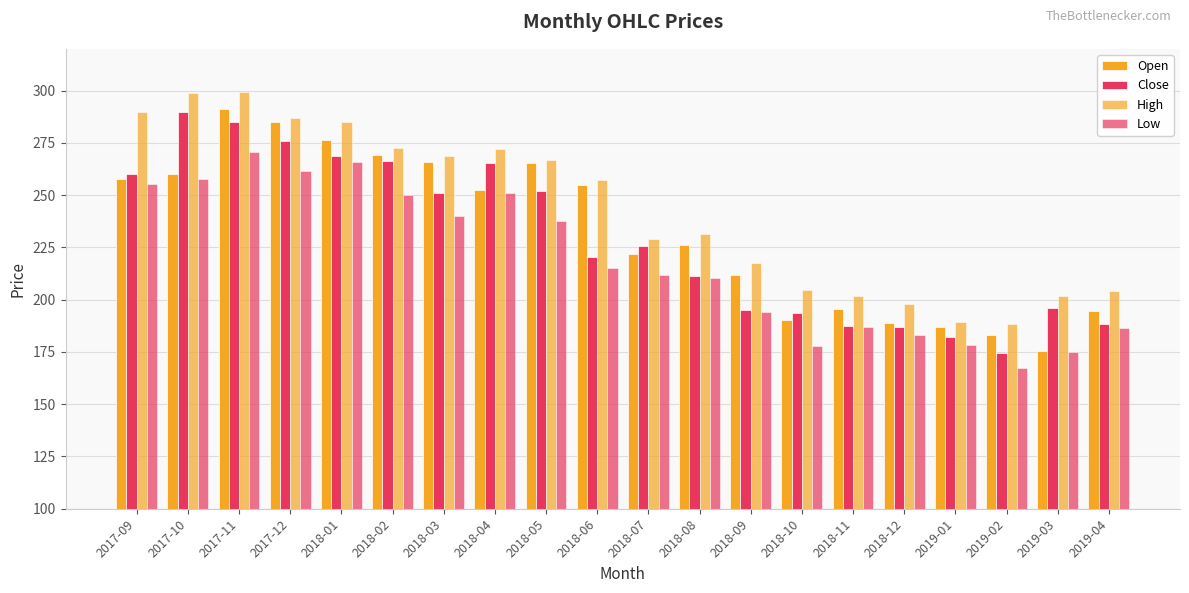

What is the label of the 9th bar from the left?

2018-05